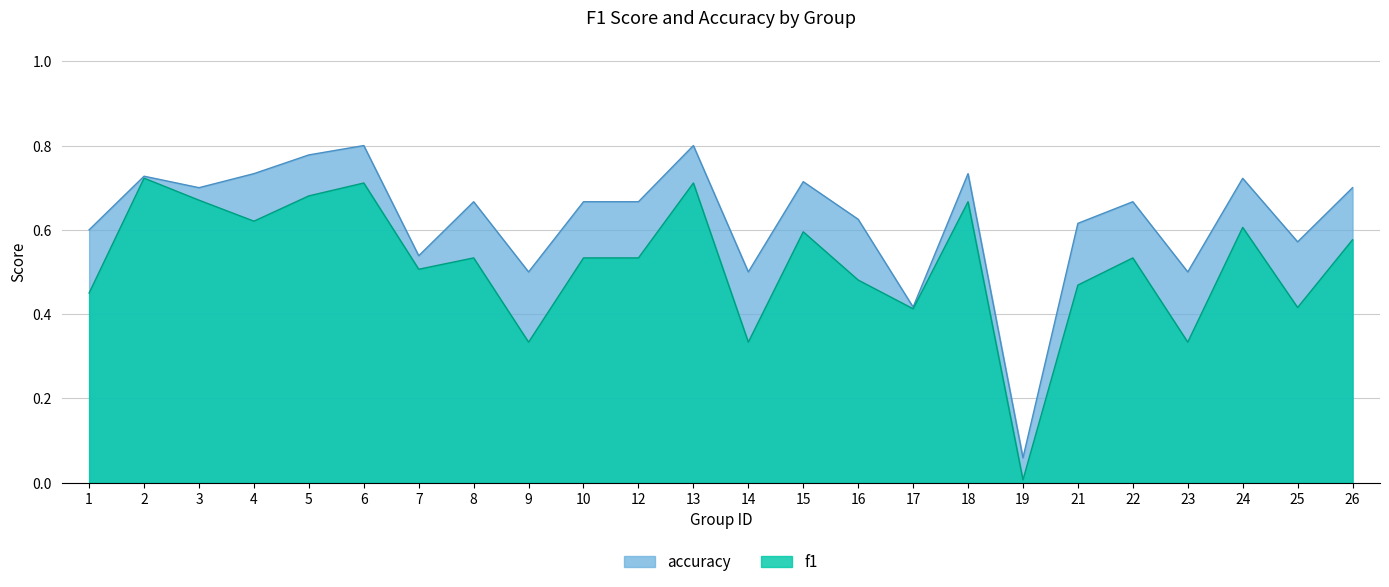

Where is the first local maximum for f1?

2